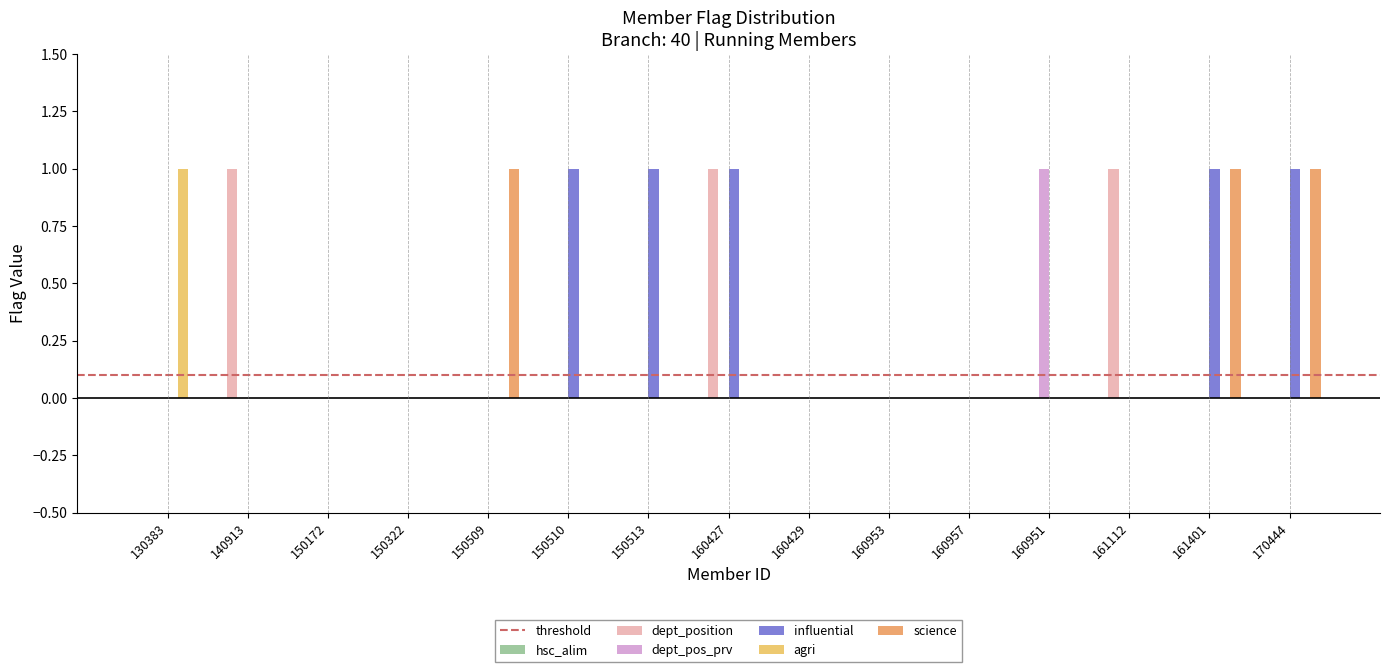

Which series has the largest total across all categories?

influential